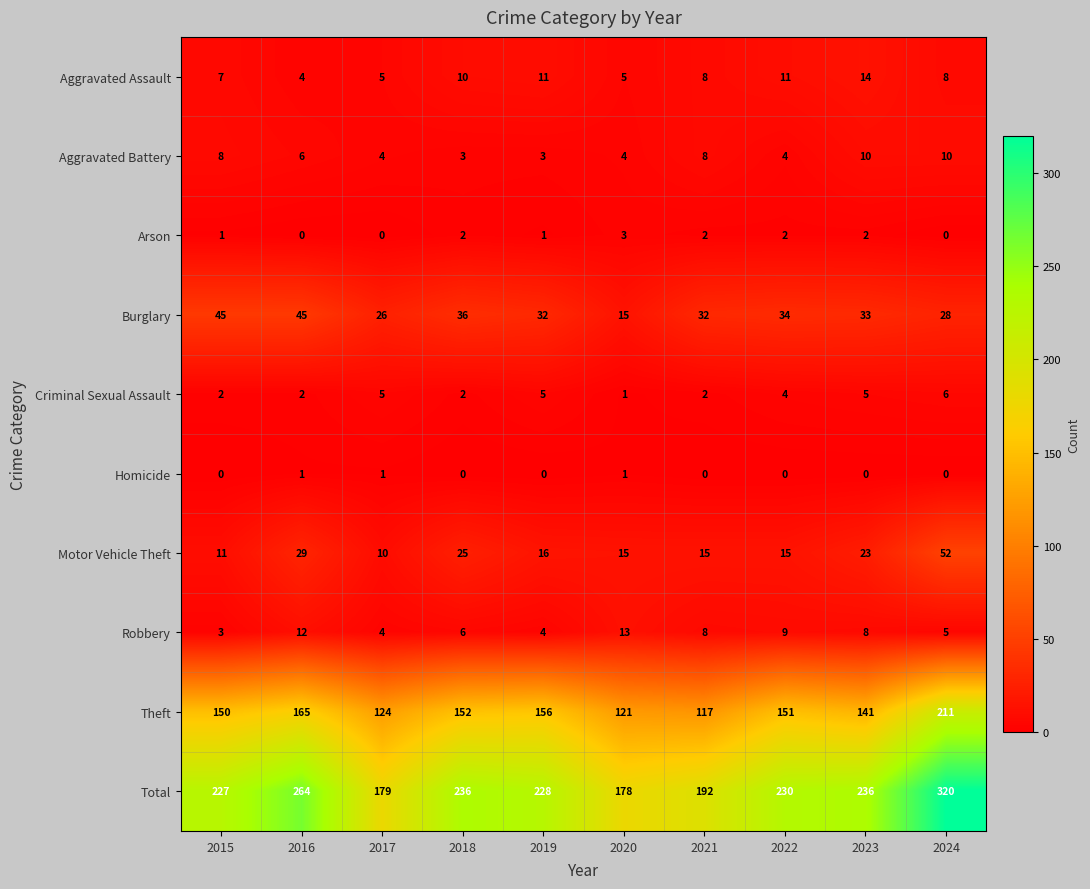

What is the maximum value shown in the chart?

320